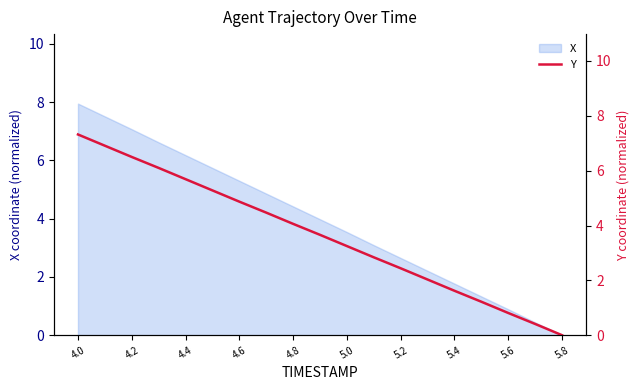

Which category has the lowest value in the X series?

5.8